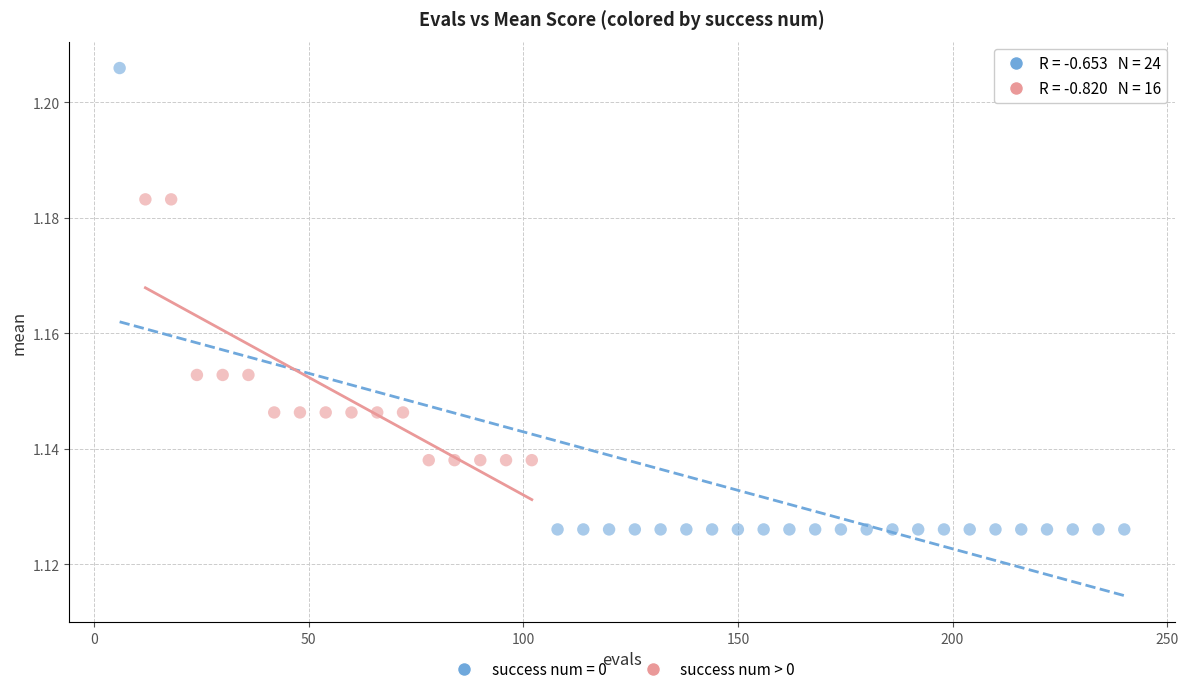

Which series contains the lowest Y value?

success num = 0